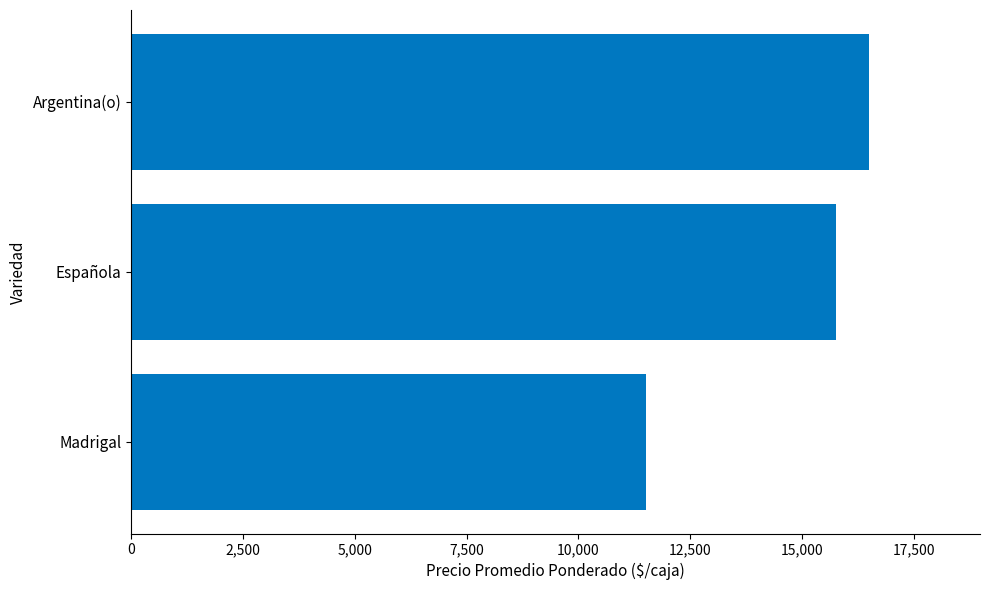

Rank the categories by value from lowest to highest.

Madrigal, Española, Argentina(o)